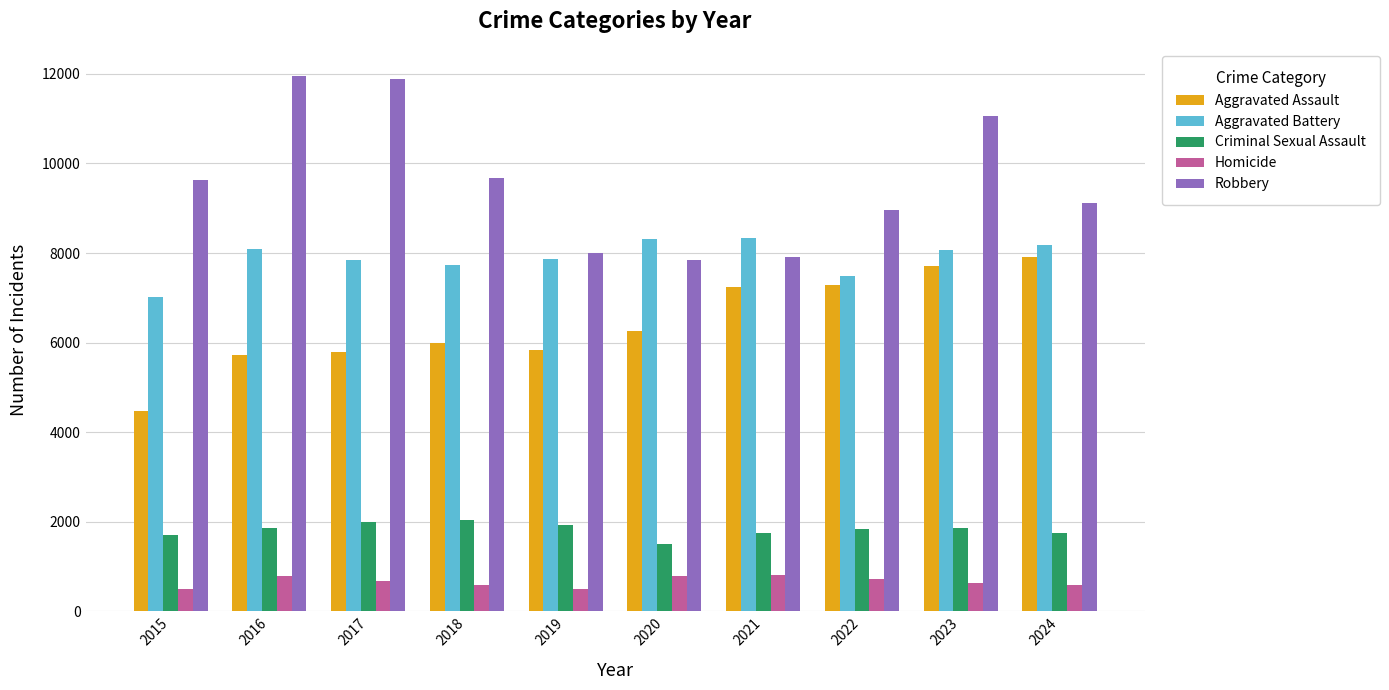

How many groups of bars are there?

10